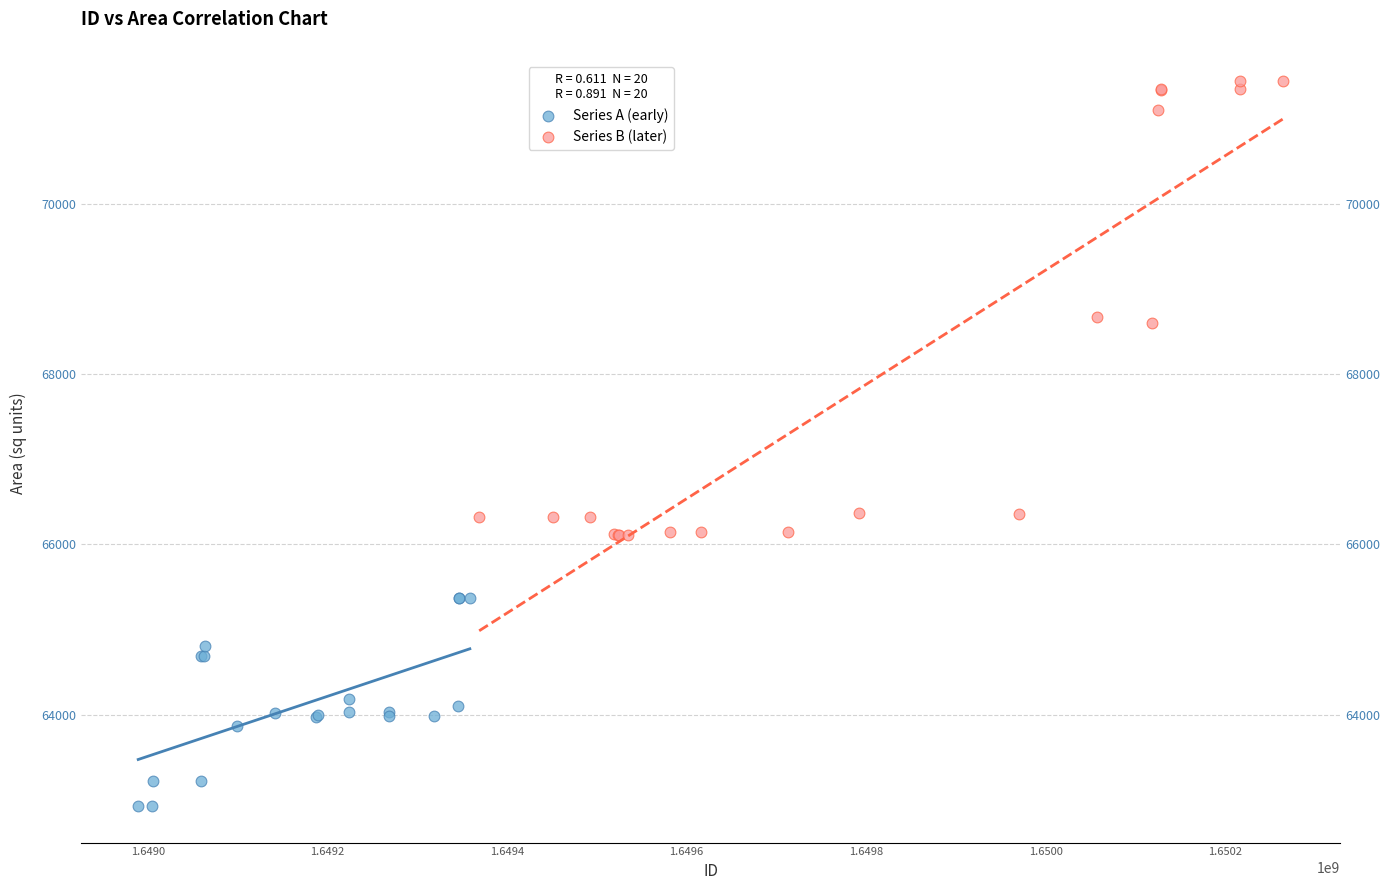

Which series reaches the maximum Y coordinate?

Series B (later)